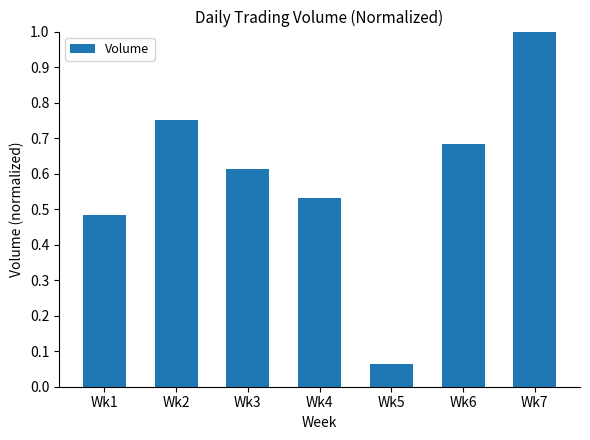

What is the greatest value displayed?

1.0